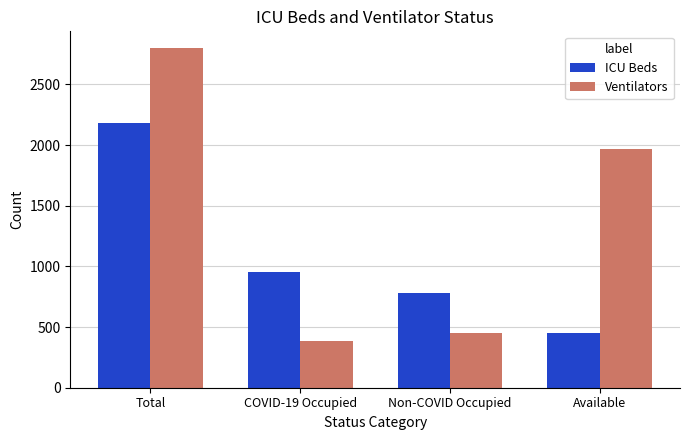

At Available, list the series in order from smallest to largest.

ICU Beds, Ventilators